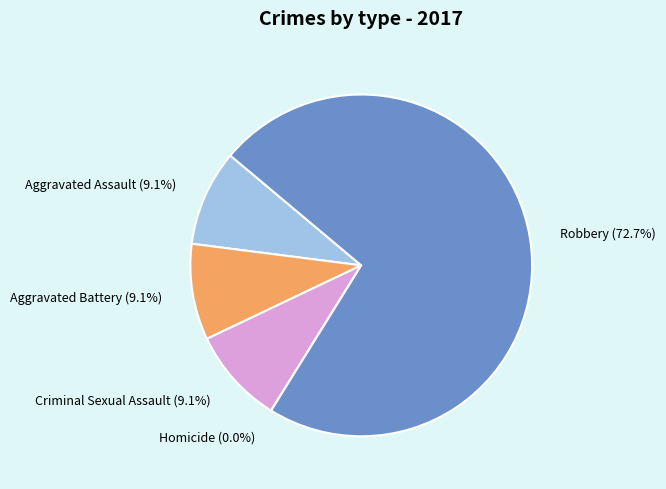

Rank the categories by value from lowest to highest.

Homicide, Aggravated Assault, Aggravated Battery, Criminal Sexual Assault, Robbery